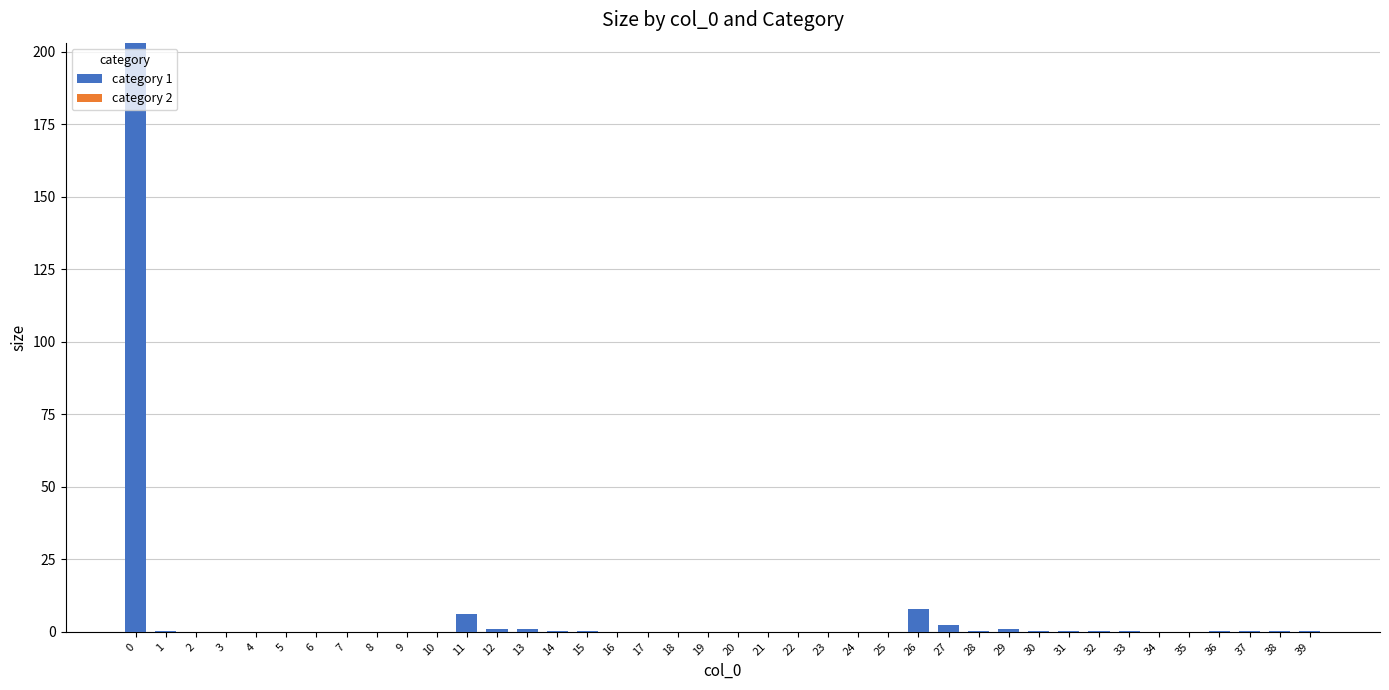

True or false: the data shows 0.0 at 24.

True